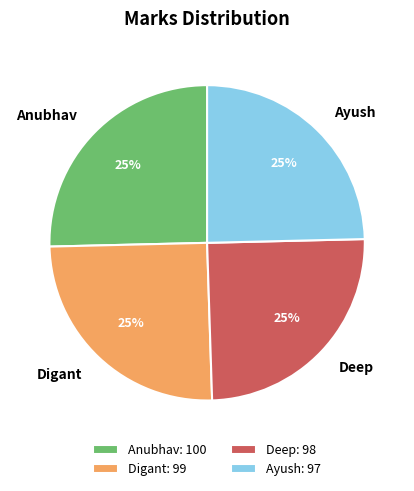

How many segments does this pie chart have?

4